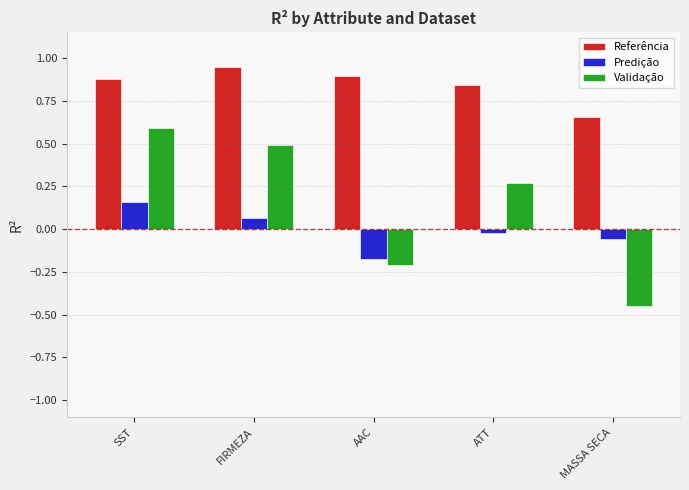

Which series changed the most between SST and ATT?

Validação